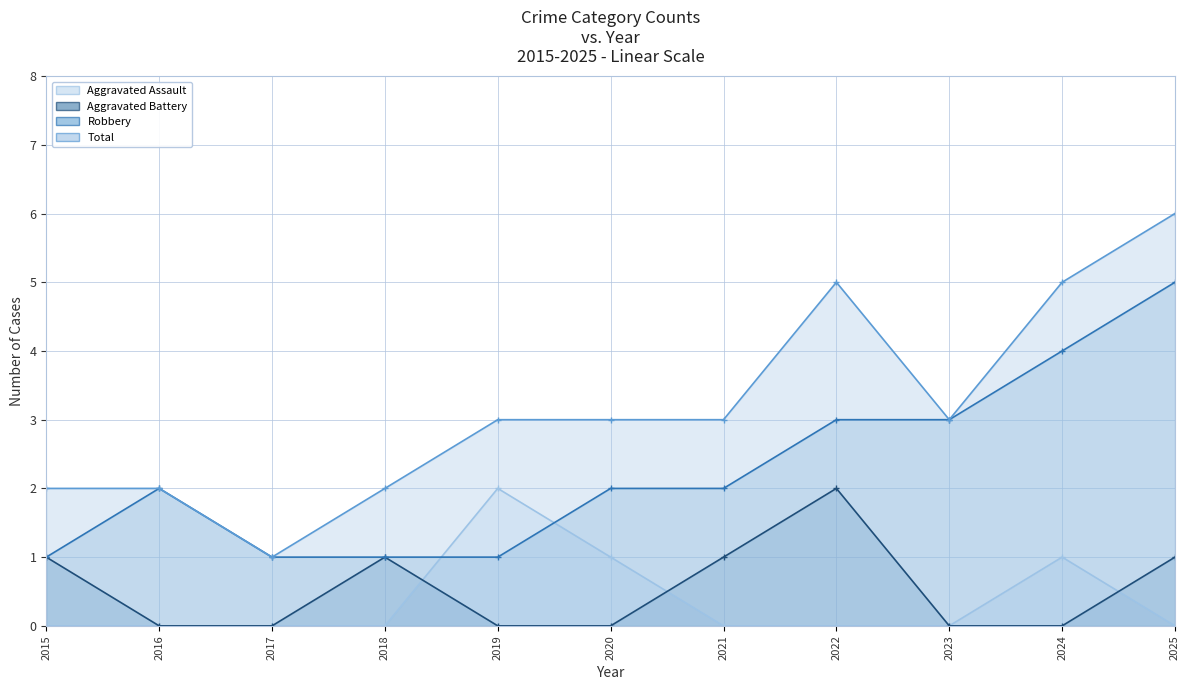

How many data points does each series have?

11